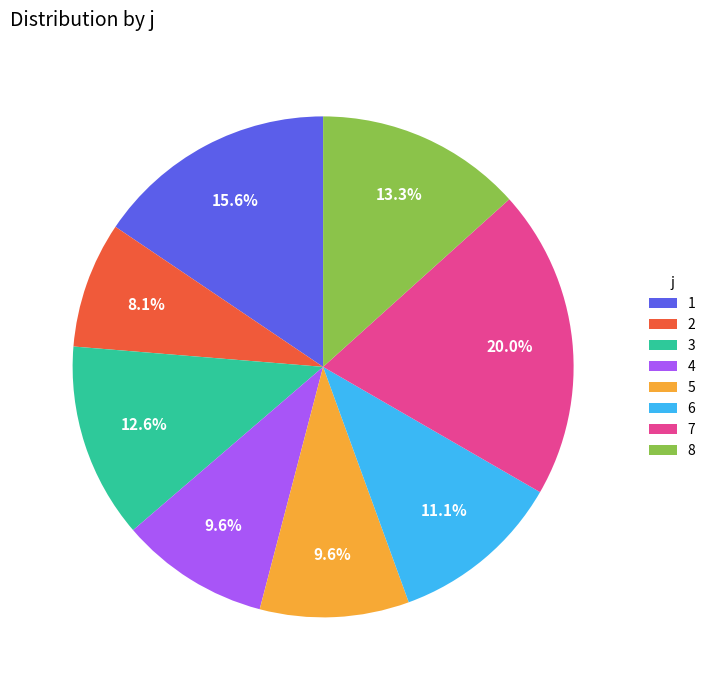

What percentage is the 4 slice, to the nearest percent?

10%